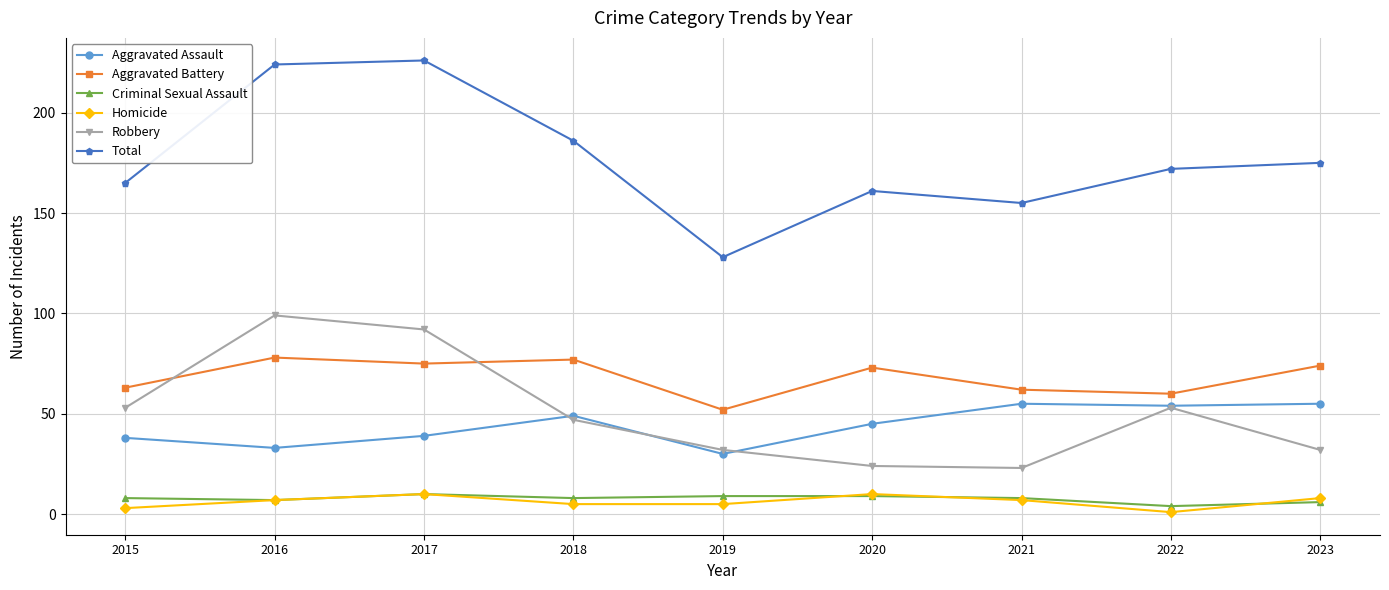

What is the highest value of the Total series?

226